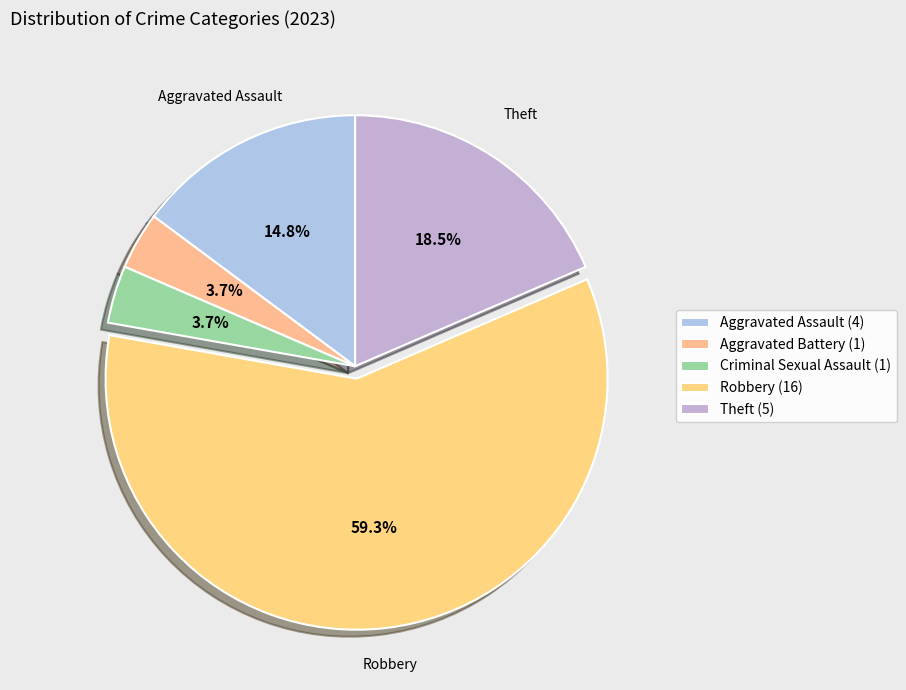

Which category has the biggest portion of the pie?

Robbery